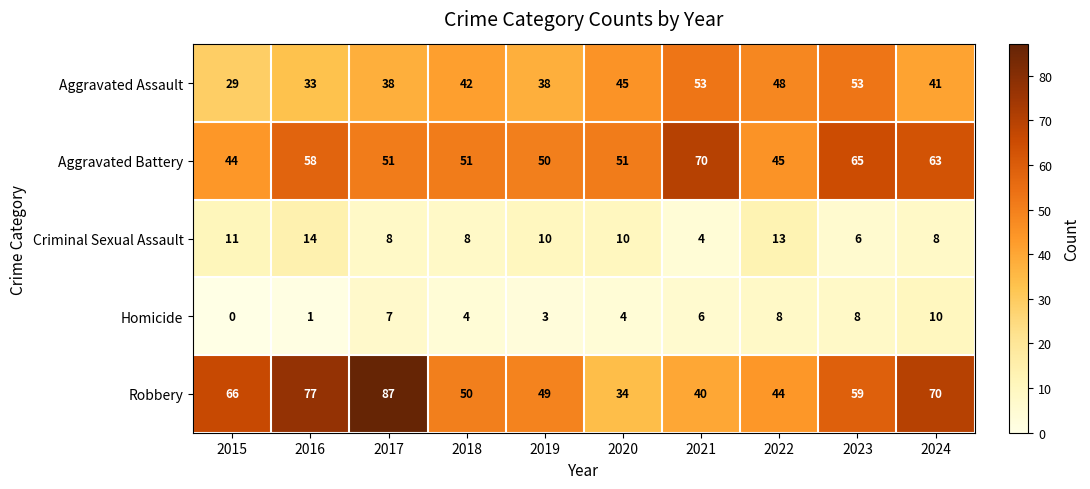

What is the difference between the maximum and minimum values in the Robbery series?

53